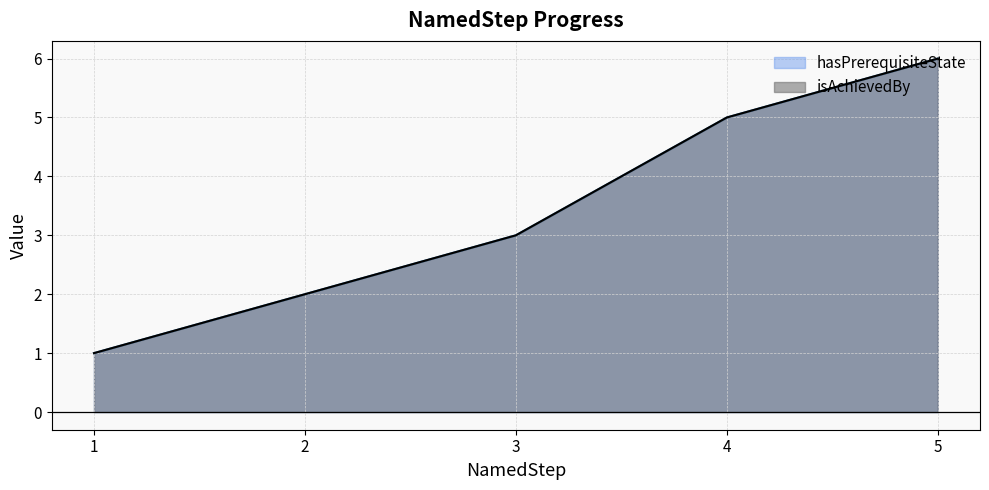

What is the value of the hasPrerequisiteState point at the 4th from the left?

5